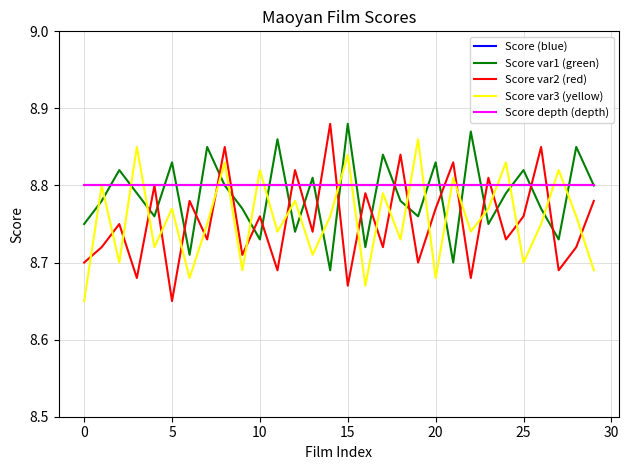

What is the sum of all Score var2 (red) values?

262.6